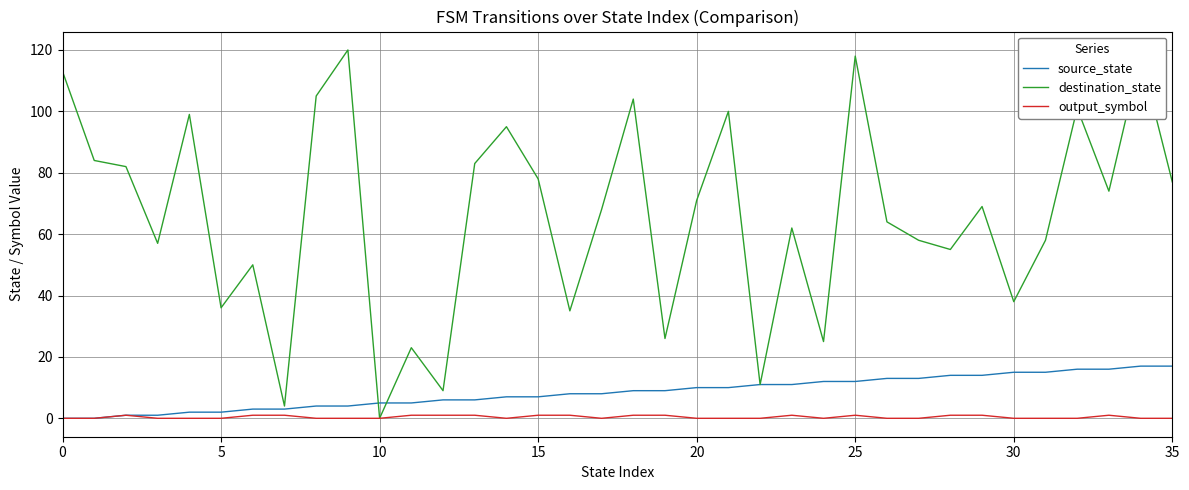

Rank the series by their maximum value, from highest to lowest.

destination_state, source_state, output_symbol